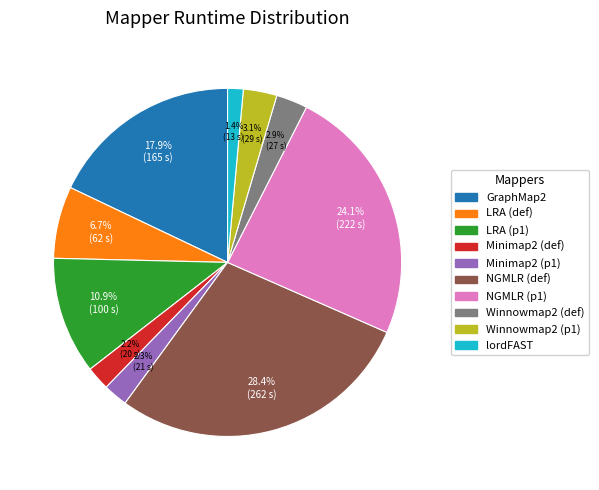

The Minimap2 (def) slice represents 2% of the pie. True or false?

True